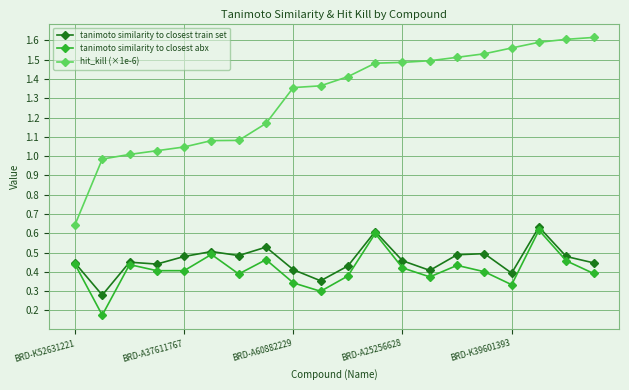

How many interior local peaks does the tanimoto similarity to closest abx series have?

6